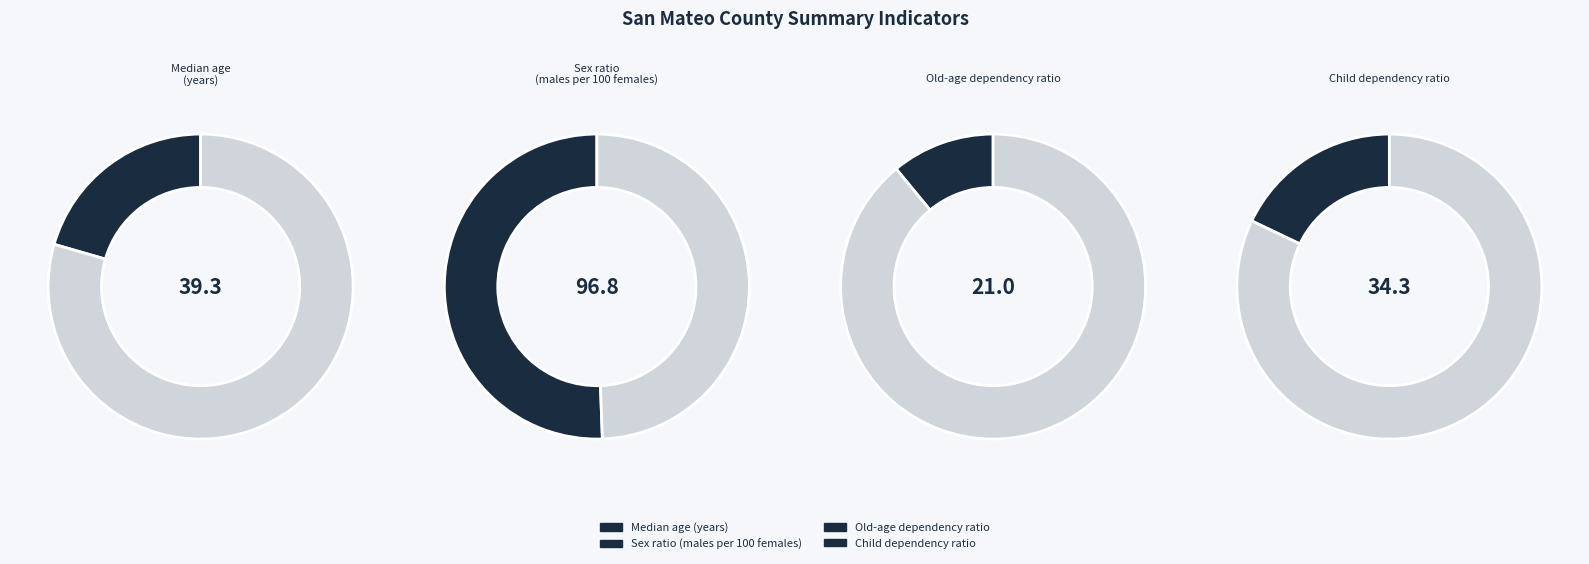

Which slice is the smallest?

Old-age dependency ratio